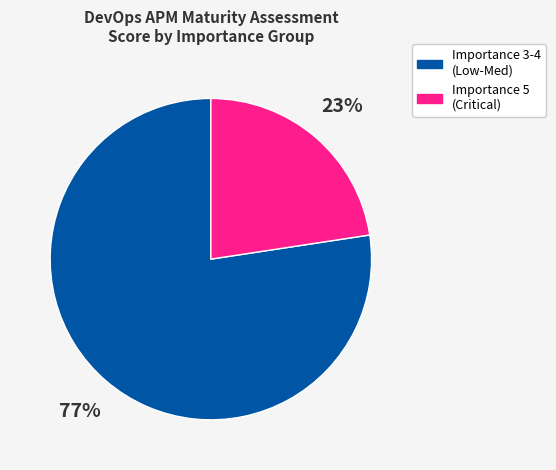

Which slice represents more than half of the pie?

Importance 3-4 (Low-Med)